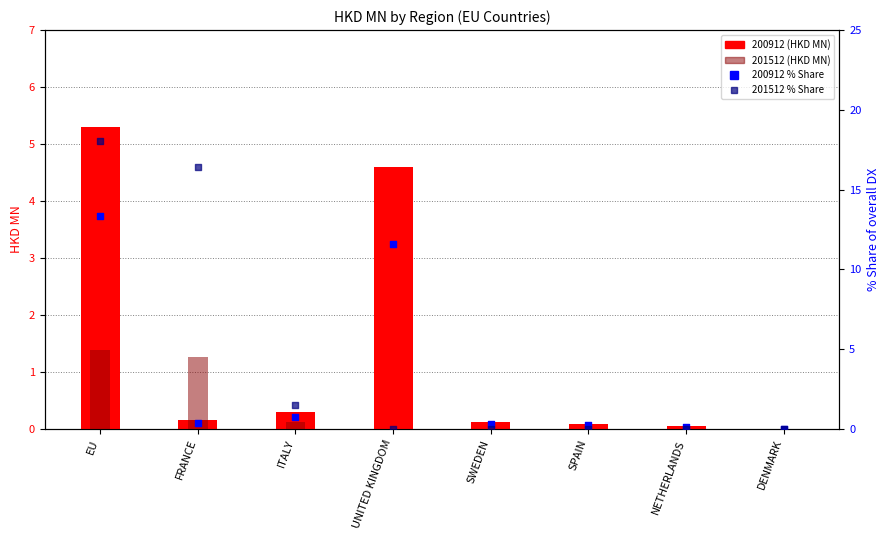

Which series has the widest spread of Y values?

201512_% Share